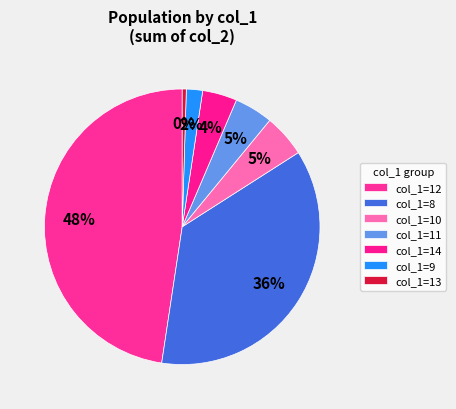

Is there a majority slice in this chart?

No